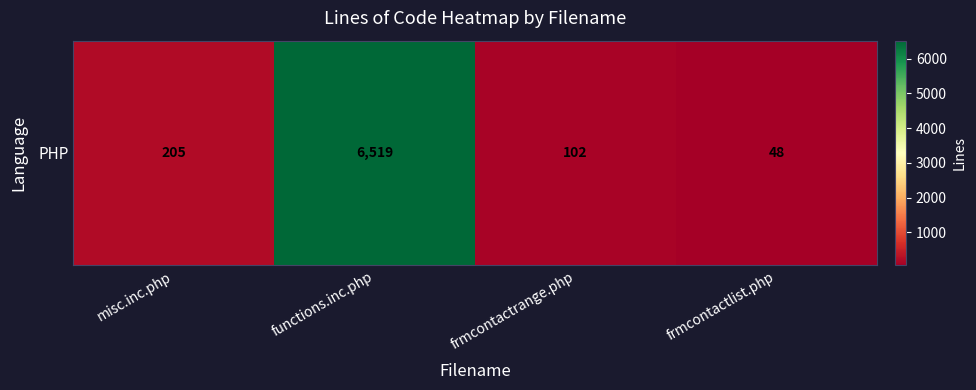

What is the sum of all values?

6874